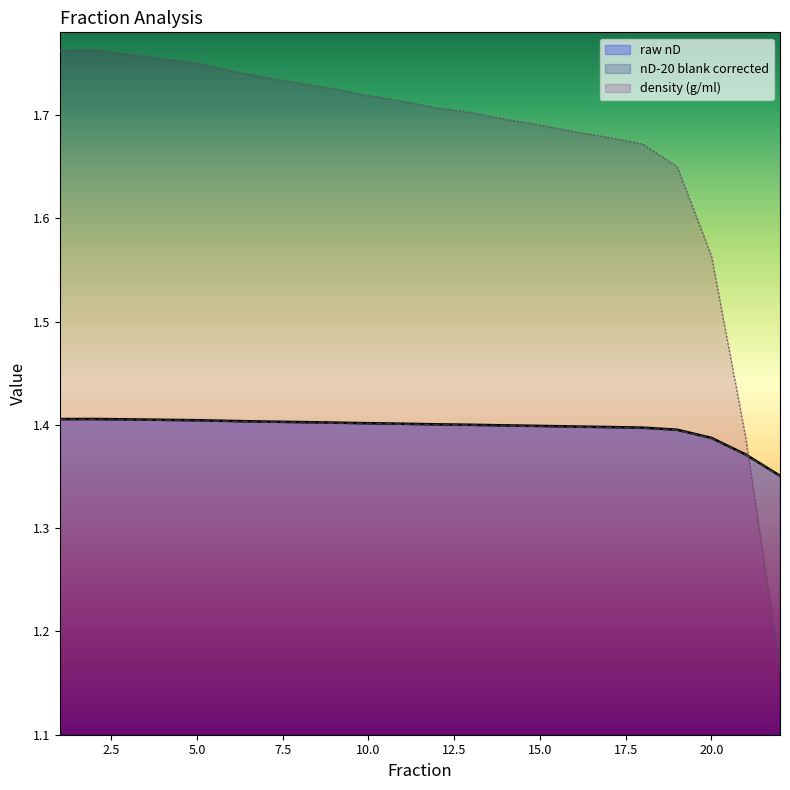

Reading left to right, transcribe all the data shown in this chart.

raw nD: 1.4	1.4	1.4	1.4	1.4	1.4	1.4	1.4	1.4	1.4	1.4	1.4	1.4	1.4	1.4	1.4	1.4	1.4	1.4	1.4	1.4	1.4
nD-20 blank corrected: 1.4	1.4	1.4	1.4	1.4	1.4	1.4	1.4	1.4	1.4	1.4	1.4	1.4	1.4	1.4	1.4	1.4	1.4	1.4	1.4	1.4	1.4
density (g/ml): 1.8	1.8	1.8	1.8	1.8	1.7	1.7	1.7	1.7	1.7	1.7	1.7	1.7	1.7	1.7	1.7	1.7	1.7	1.6	1.6	1.4	1.2